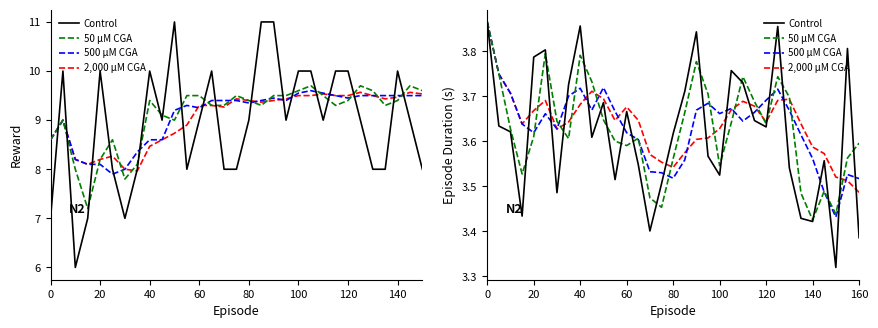

What are all the series names shown in the legend?

Control, 50 μM CGA, 500 μM CGA, 2,000 μM CGA